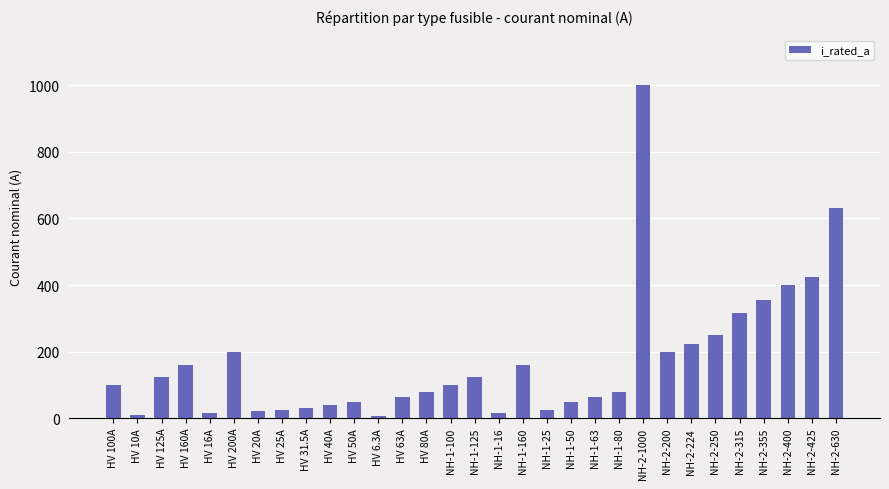

Is it true that the value at NH-2-400 is 530.0?

False